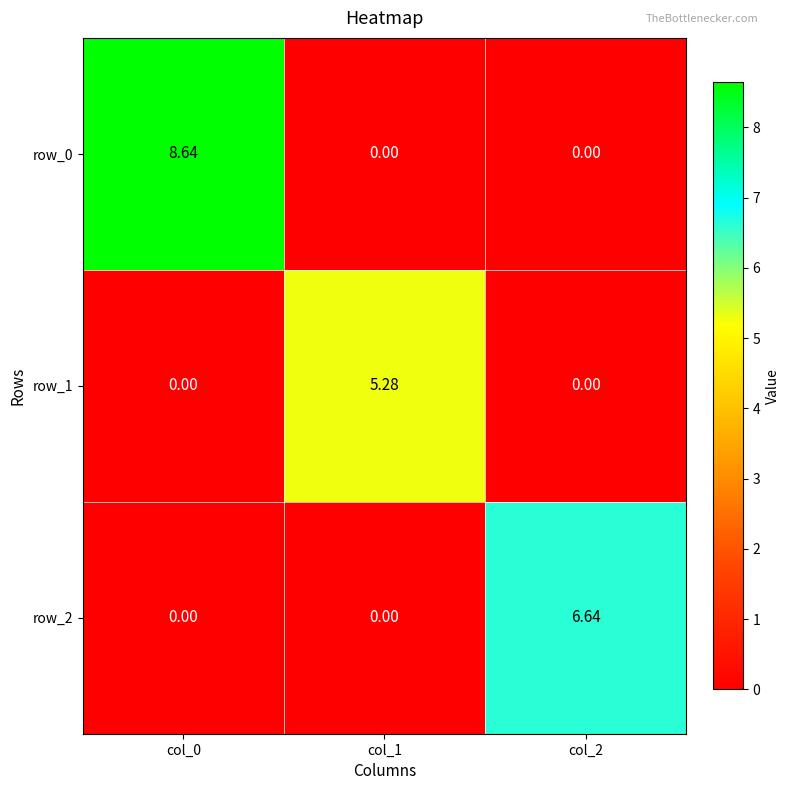

Is it true that row_0 equals 8.6 at col_0?

True